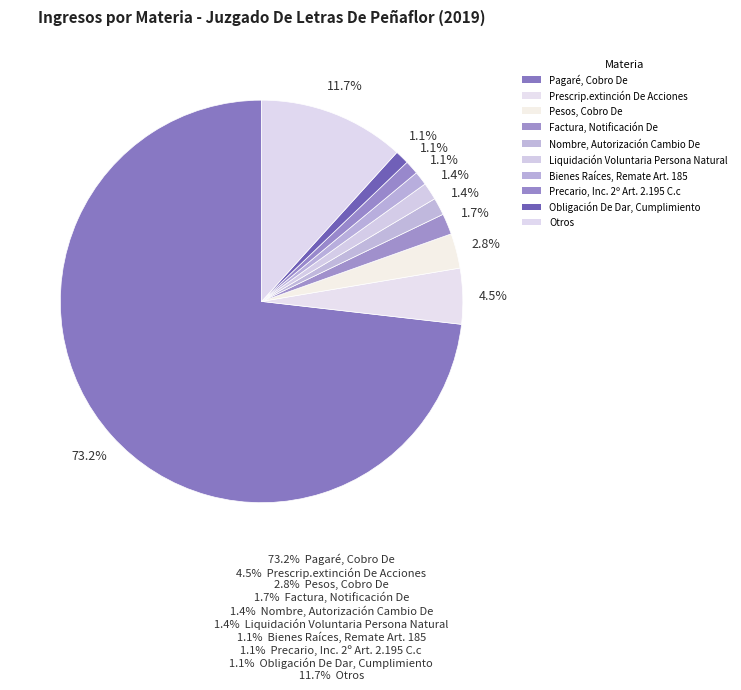

Count the number of slices in the pie.

10